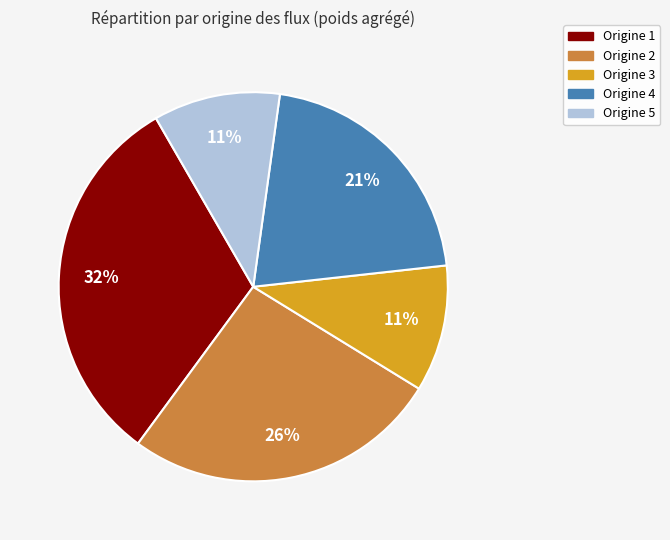

How many segments does this pie chart have?

5